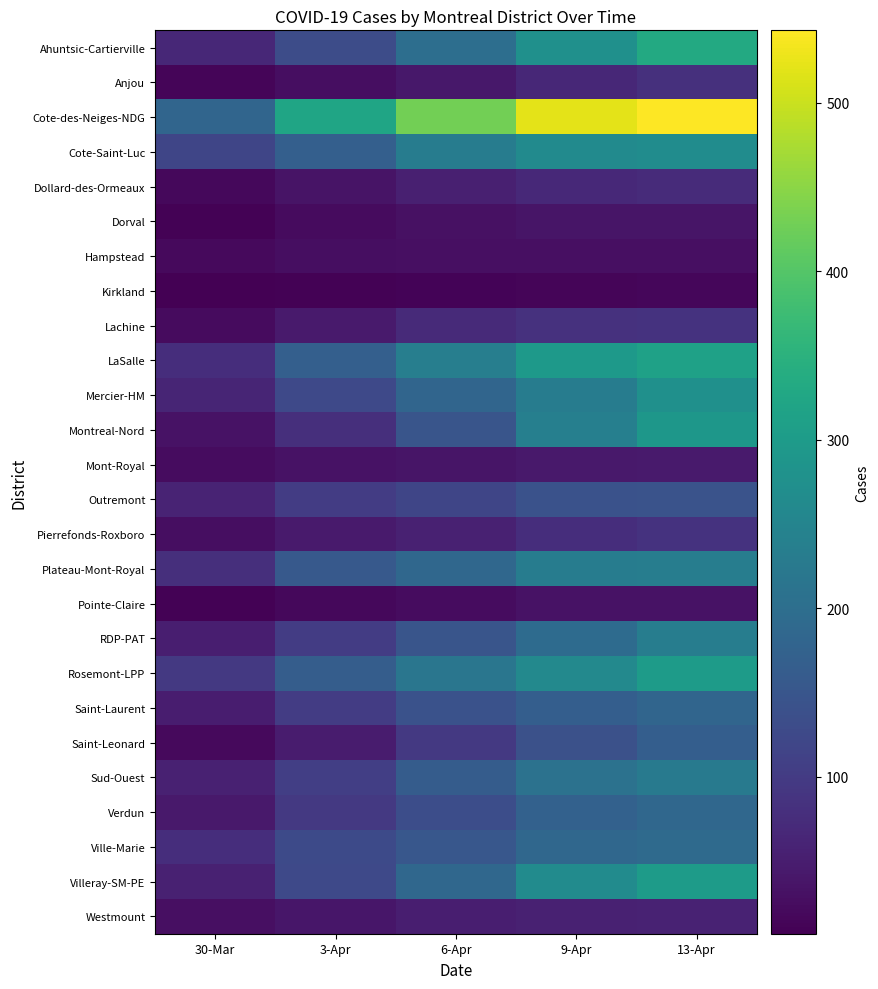

At 9-Apr, list the series in order from smallest to largest.

Kirkland, Hampstead, Pointe-Claire, Dorval, Mont-Royal, Westmount, Anjou, Dollard-des-Ormeaux, Pierrefonds-Roxboro, Lachine, Saint-Leonard, Outremont, Saint-Laurent, Verdun, Ville-Marie, RDP-PAT, Sud-Ouest, Mercier-HM, Plateau-Mont-Royal, Montreal-Nord, Rosemont-LPP, Cote-Saint-Luc, Villeray-SM-PE, Ahuntsic-Cartierville, LaSalle, Cote-des-Neiges-NDG